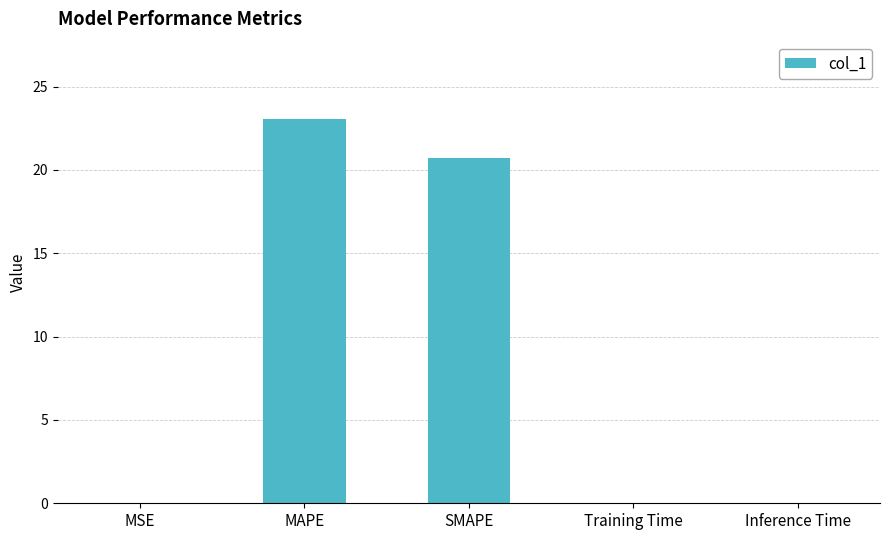

Where is the data nearest to the value 11?

SMAPE